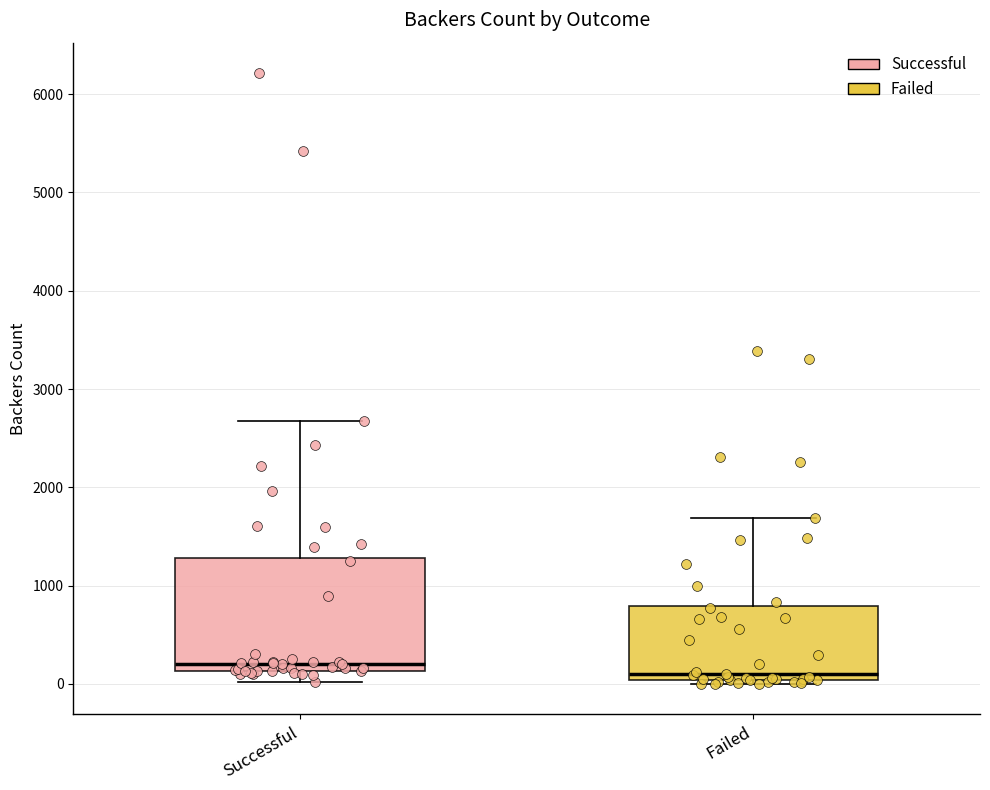

Reading left to right, transcribe this box plot: for each box, give where its median line is, the range the box spans, and where its two whiskers end, as read against the y-axis. The values are not printed on the chart, so give them approximately, as read against the axis.

Successful: median 200, box 100 to 1300, whiskers 0 to 2700
Failed: median 100, box 0 to 800, whiskers 0 (just below the box's lower edge) to 1700